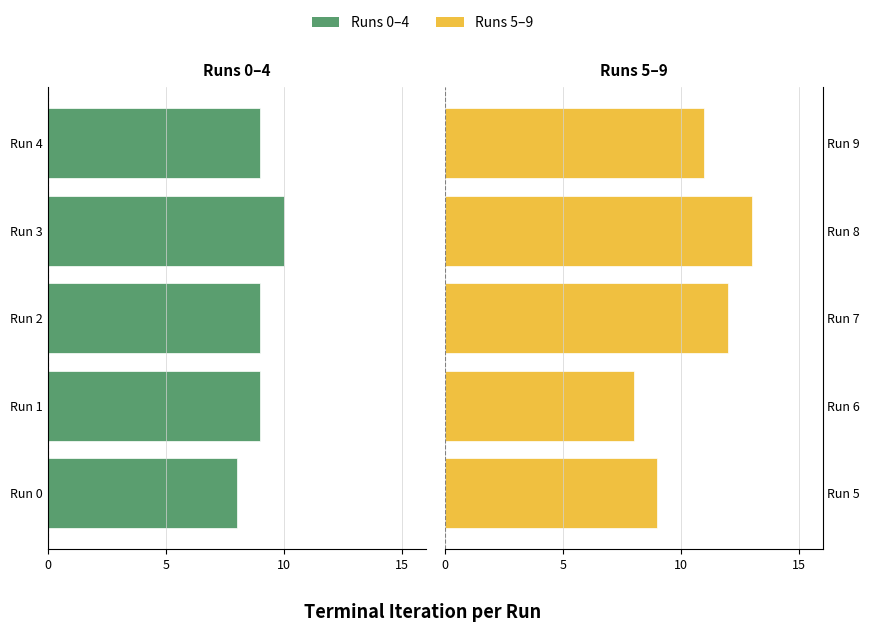

How many values in the Runs 5-9 series are below 11?

2